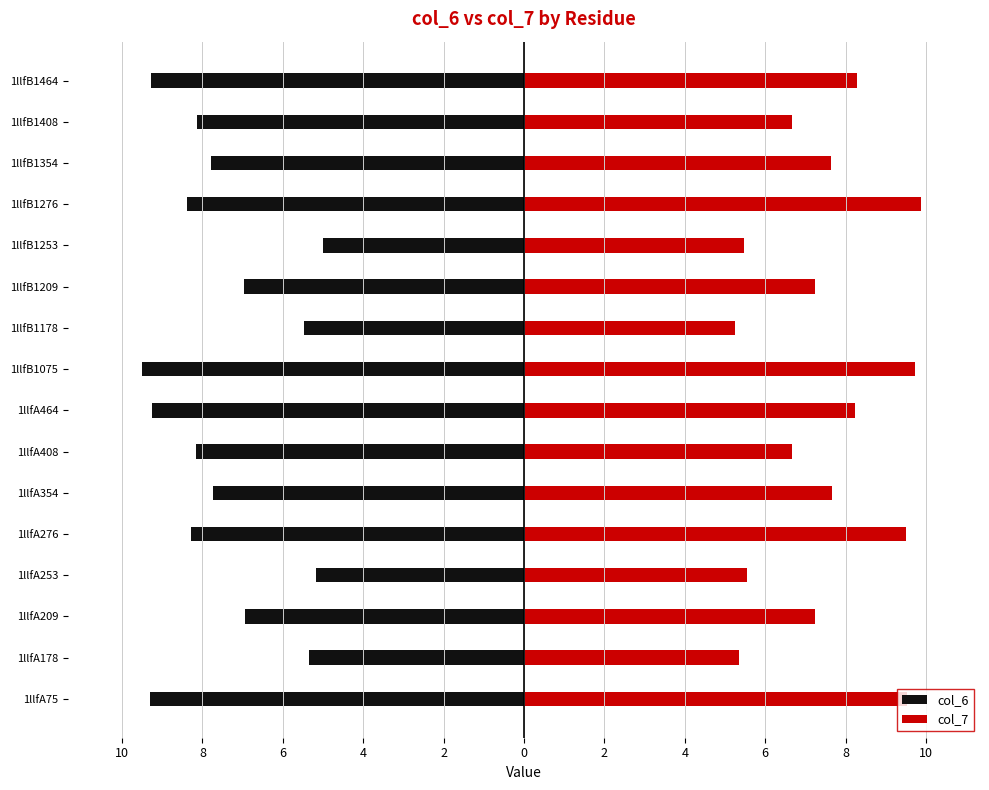

The col_6 series shows -7.6 at 1llfB1253. True or false?

False